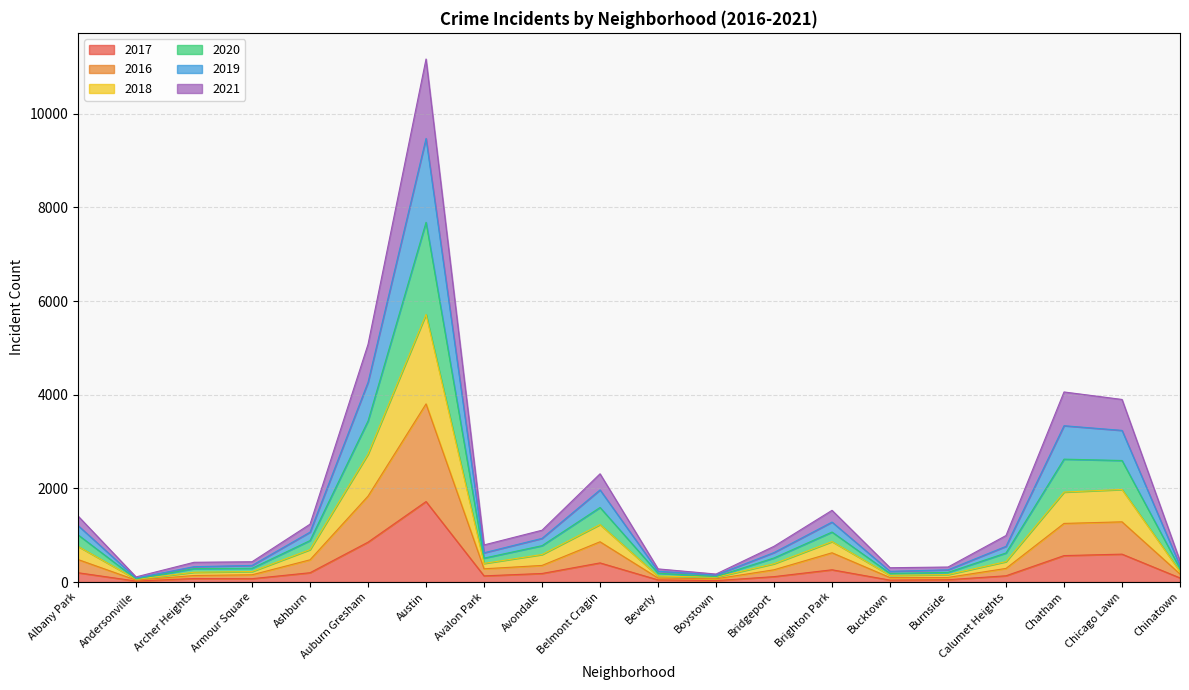

At which category is the sum across all series the highest?

Austin